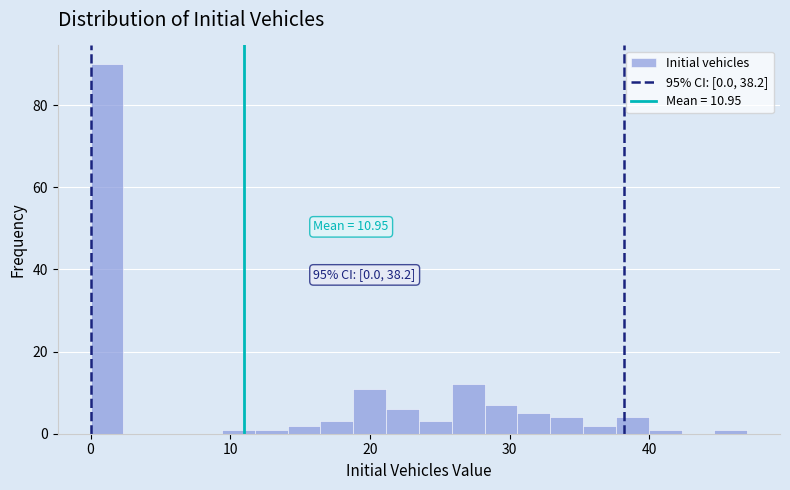

Around what value on the x-axis is the tallest bar? Give the approximate position of its centre, as read against the axis.

1